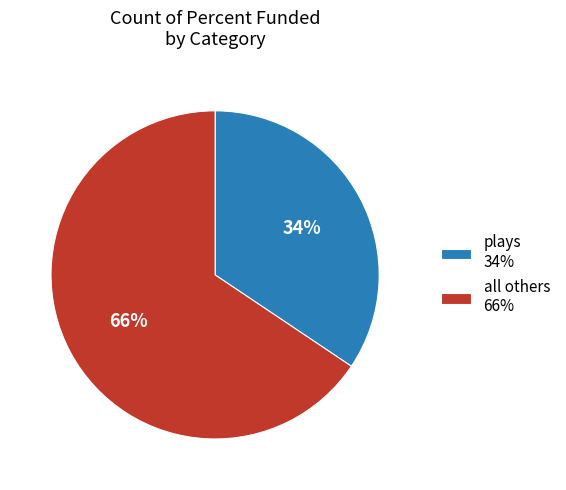

Does any single category account for the majority?

Yes